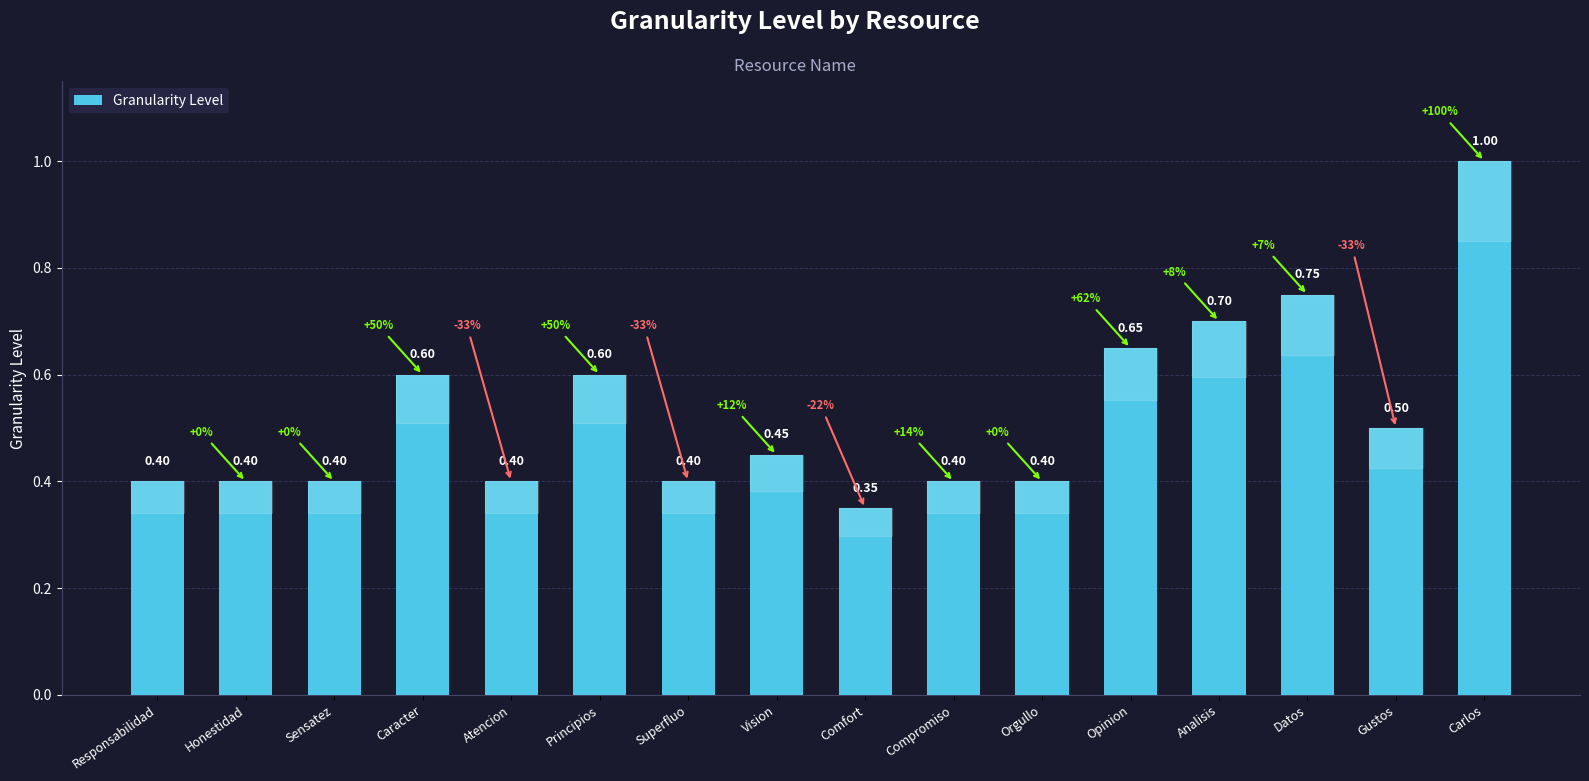

What is the change in value from Sensatez to Carlos?

+0.6